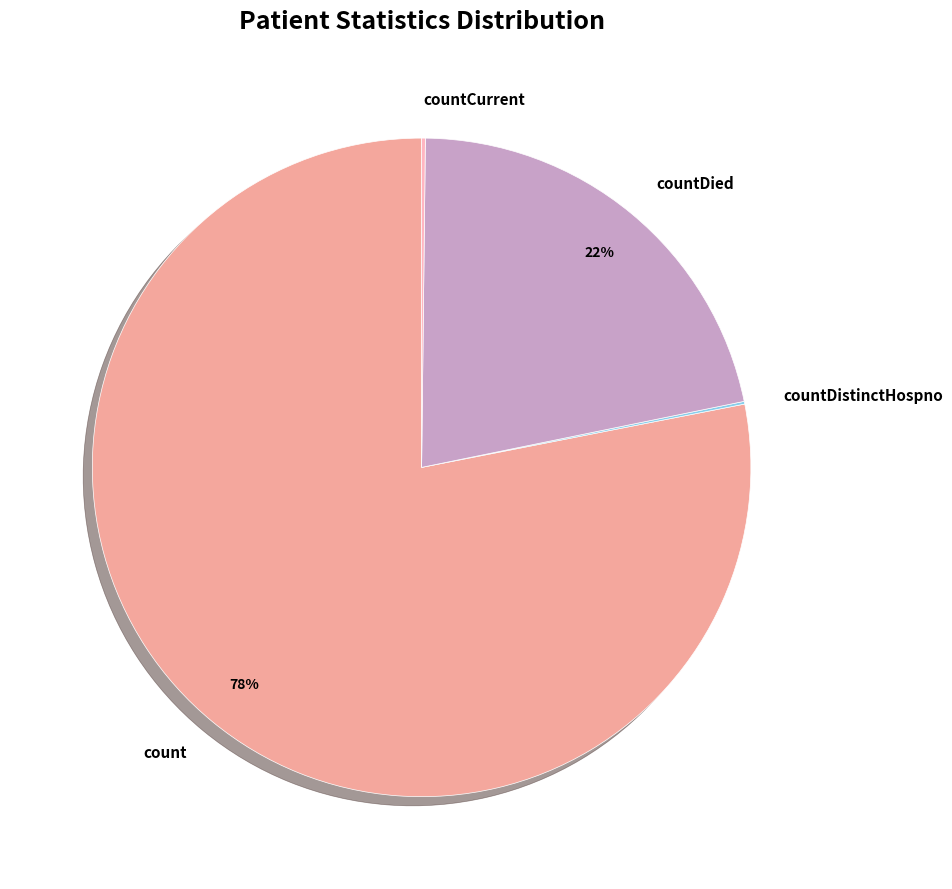

What is the largest slice in the pie chart?

count